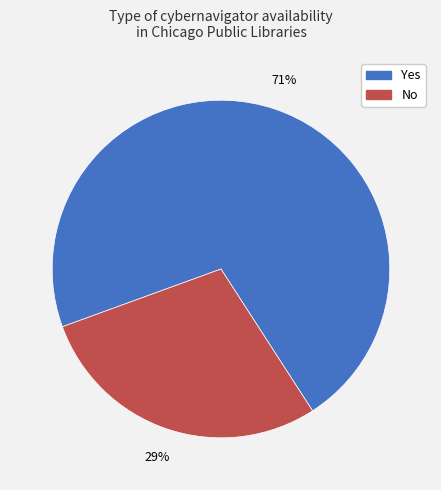

Which category has the biggest portion of the pie?

Yes